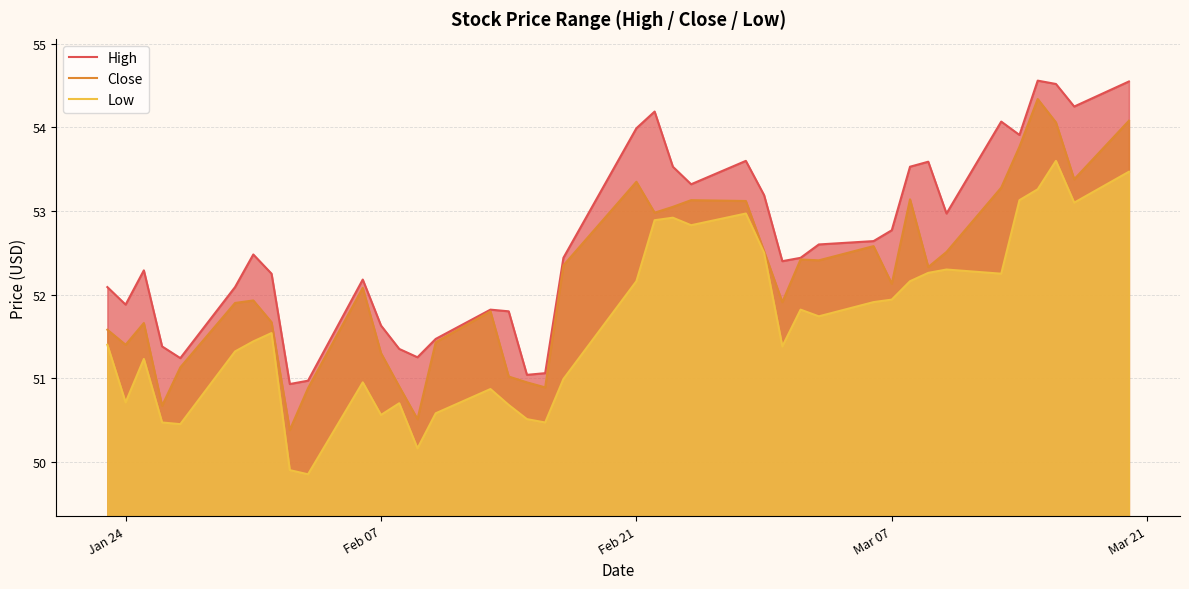

What is the spread (max minus min) of values at Feb 07?

1.1